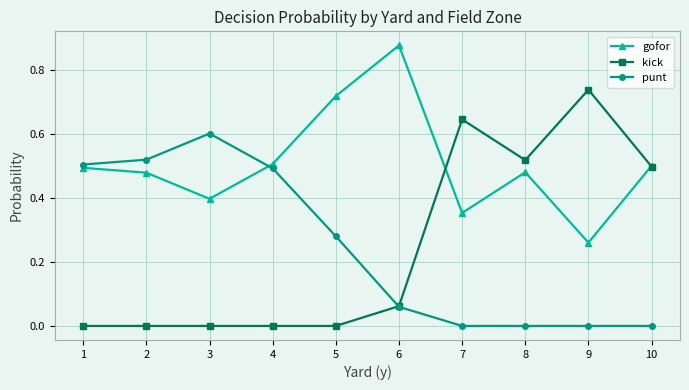

The value of kick at 9 is 1.1. True or false?

False